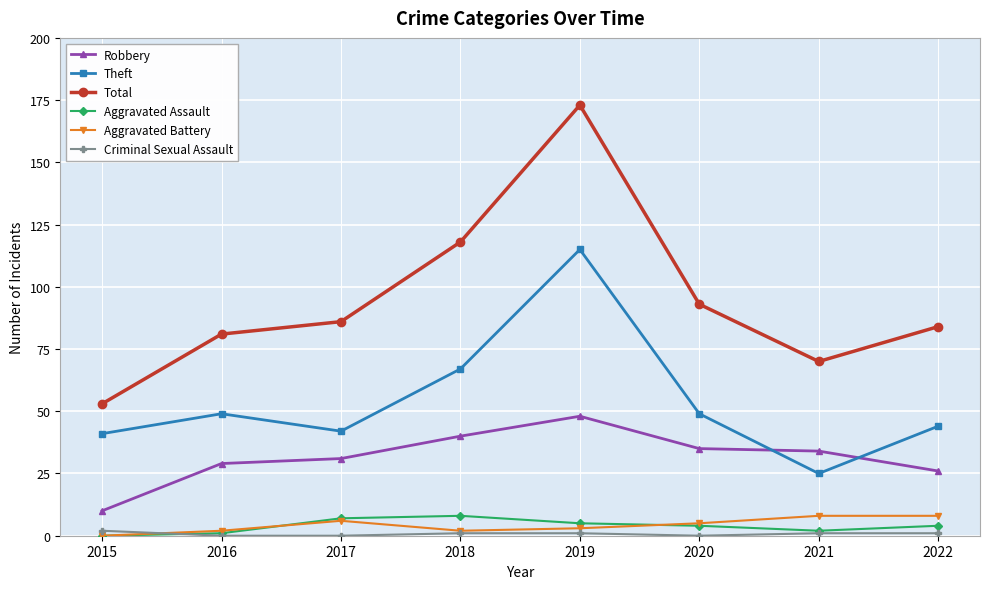

Where is the first local maximum for Robbery?

2019